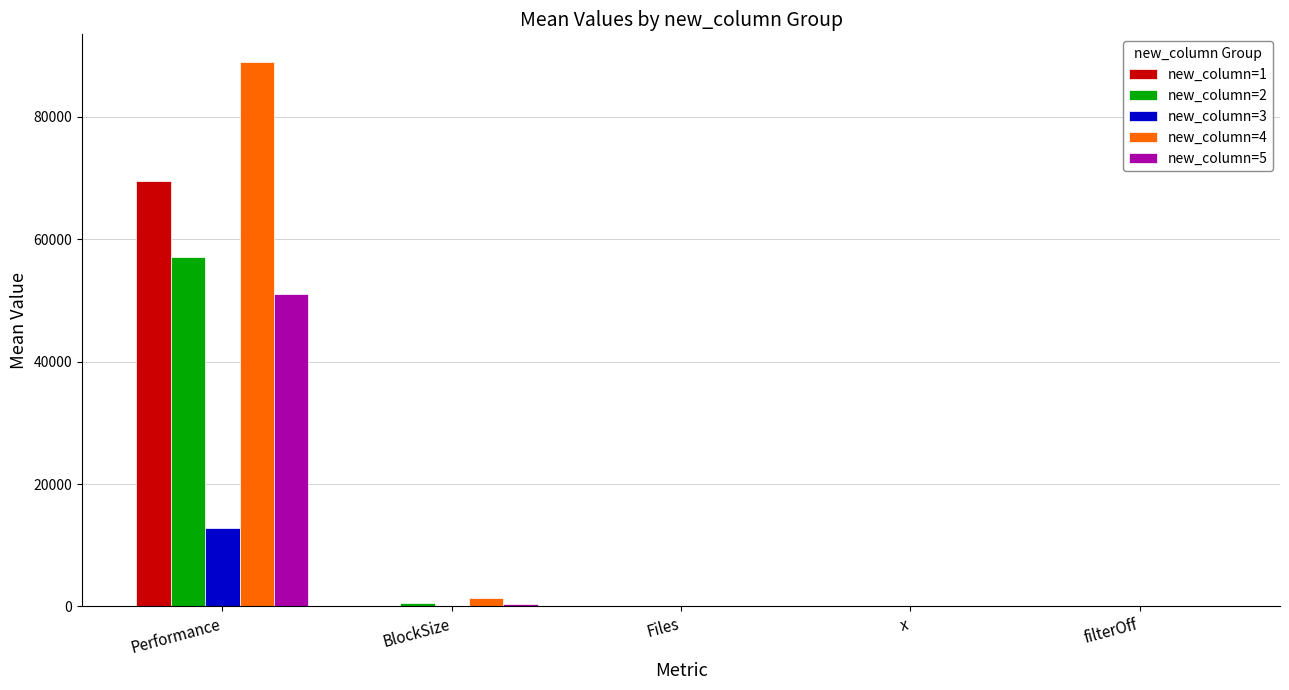

What is the sum of all new_column=5 values?

51558.0